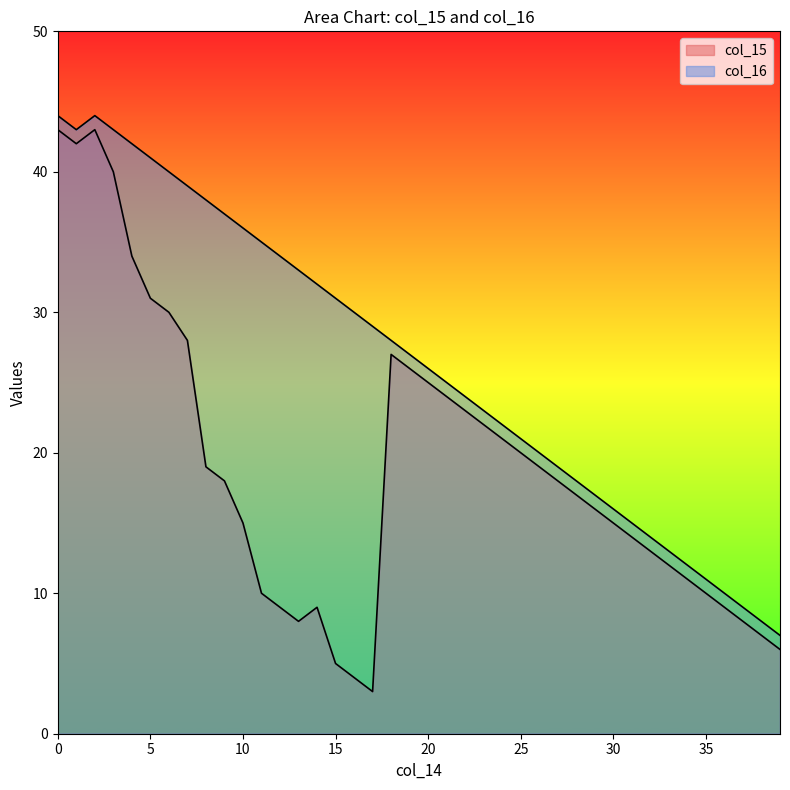

Between 11 and 12, which is larger?

11